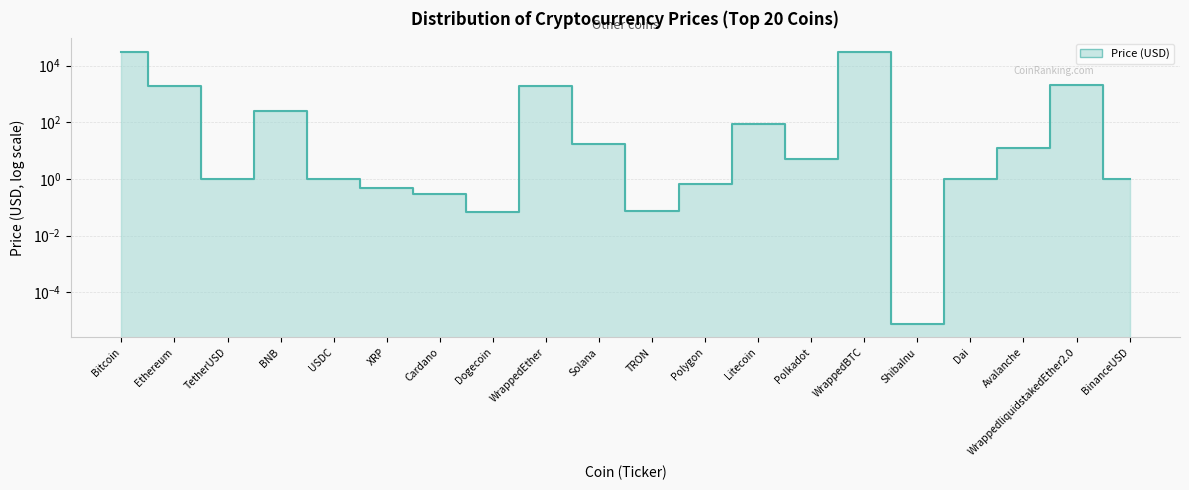

What is the sum of the values at TRON and ShibaInu?

0.1